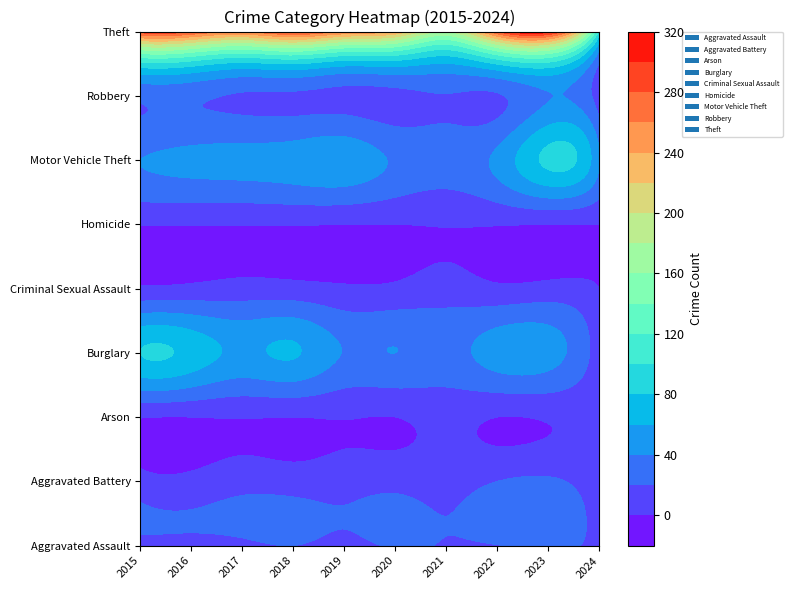

Which series has the largest total across all categories?

Theft